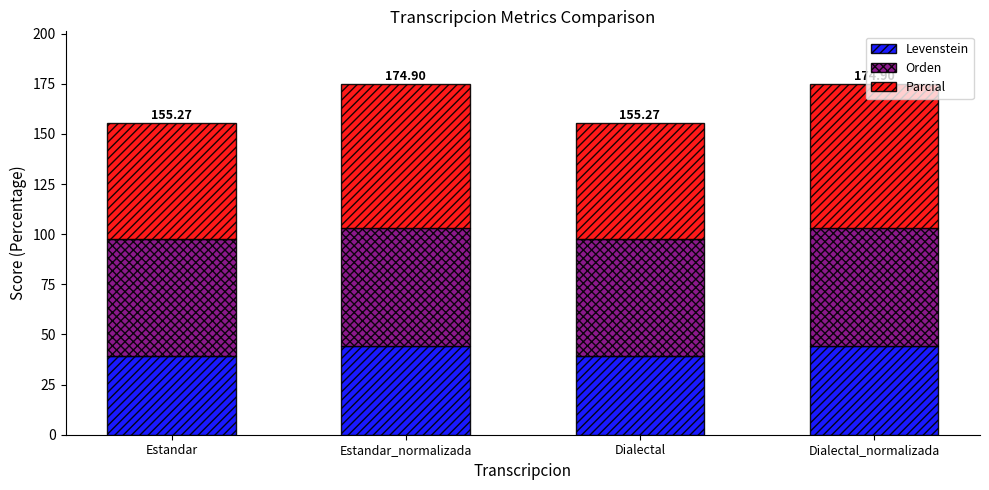

What is the minimum value for Levenstein?

39.2